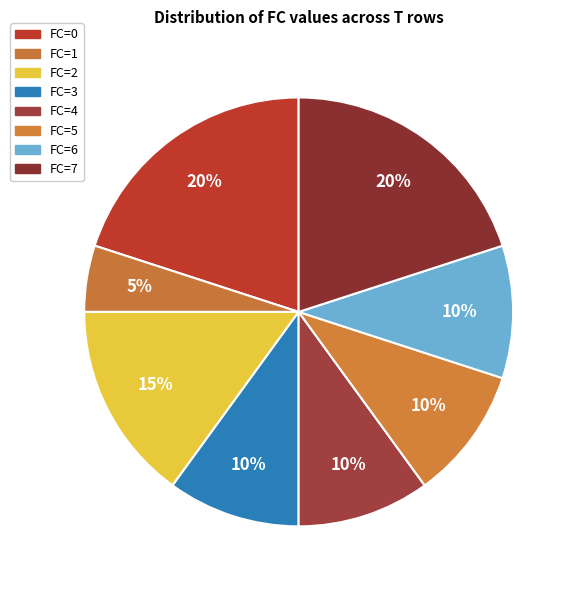

Is FC=5 the majority of the pie?

No